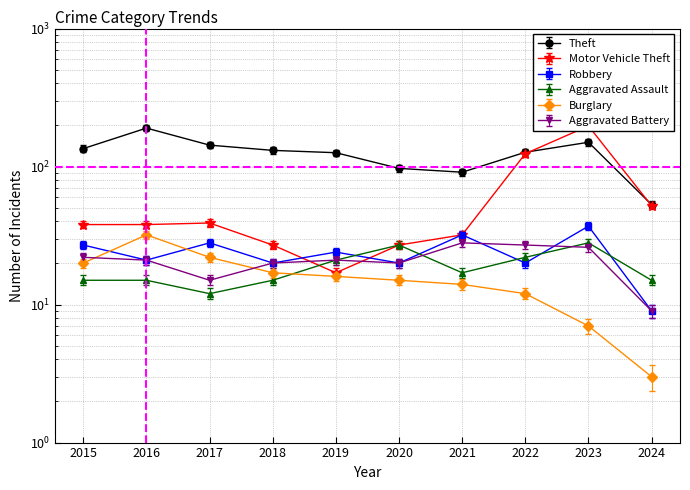

Which category has the highest value across all series?

2016